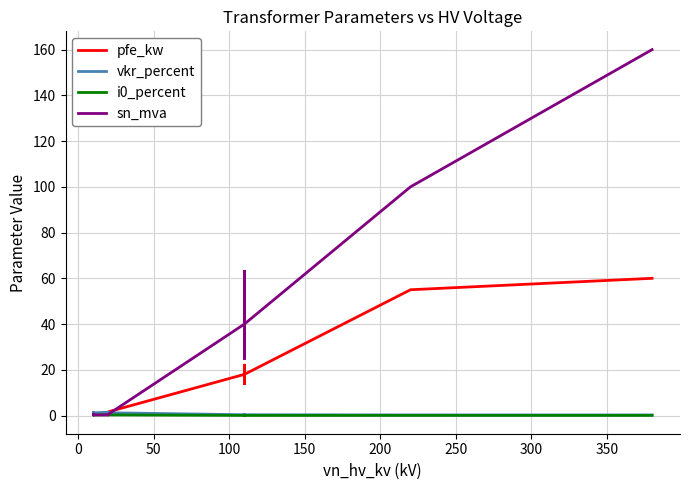

How many lines are shown in the chart?

4